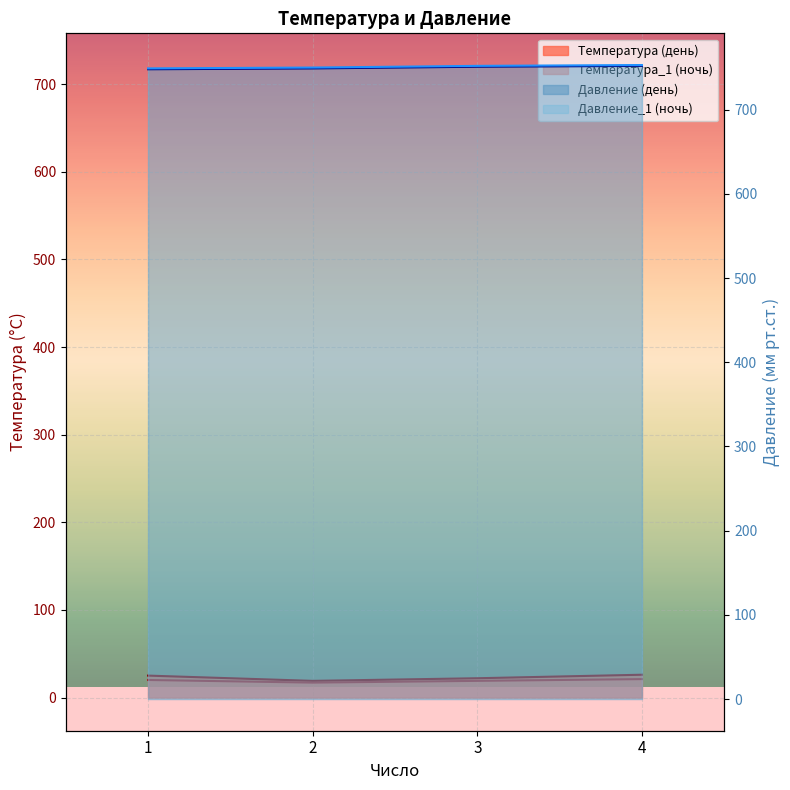

Read the Давление value at 2.

749